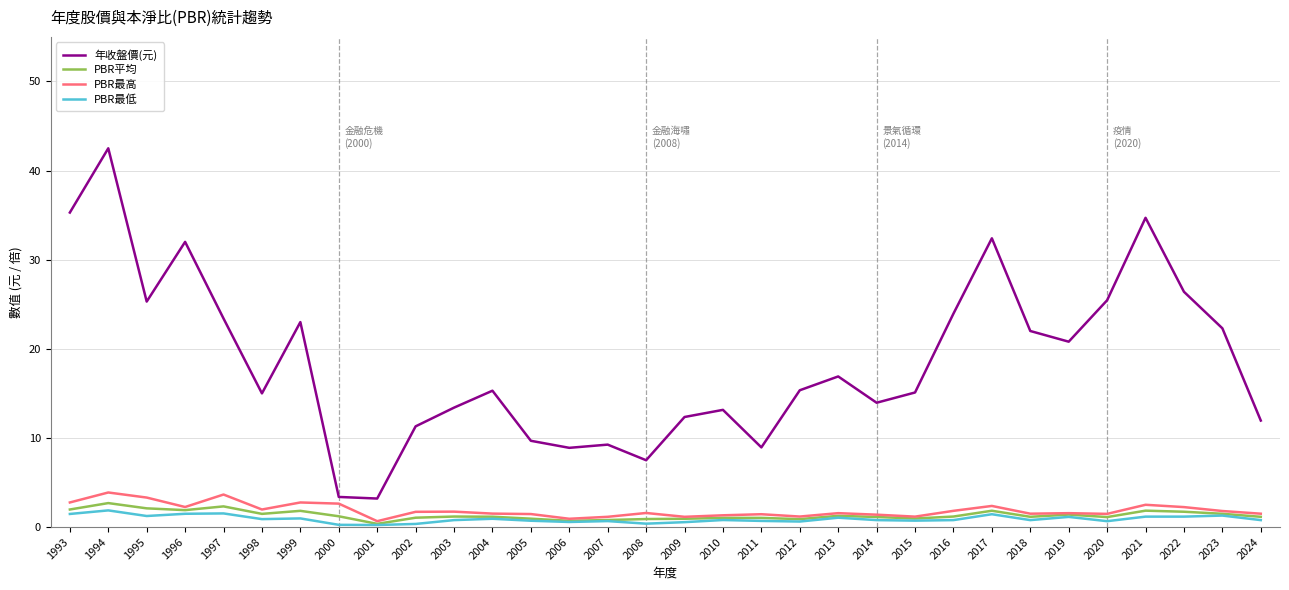

What is the difference between the second highest and minimum values in the PBR平均 series?

2.0